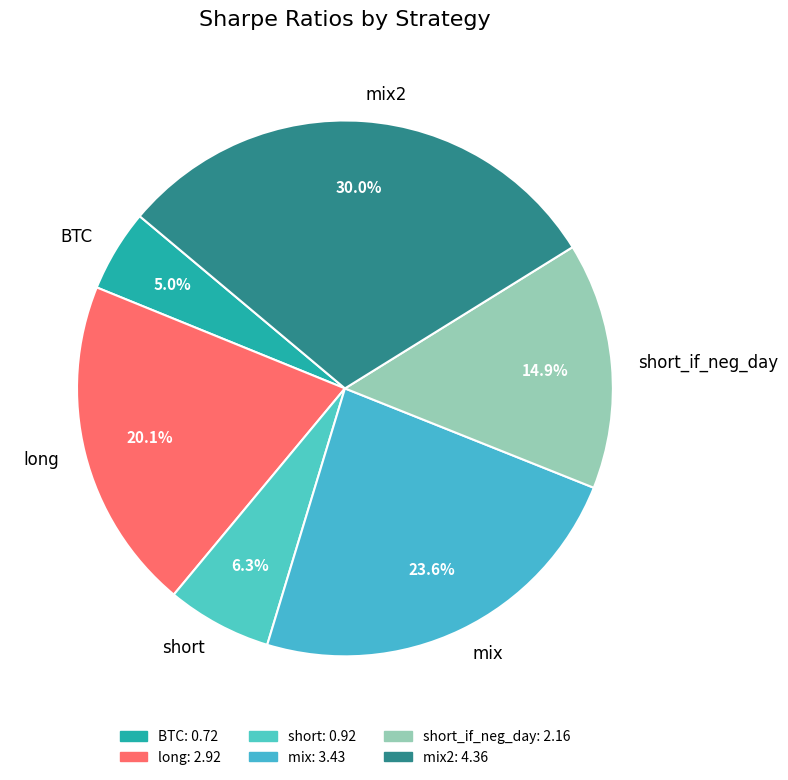

To the nearest percent, what is the average slice percentage?

17%